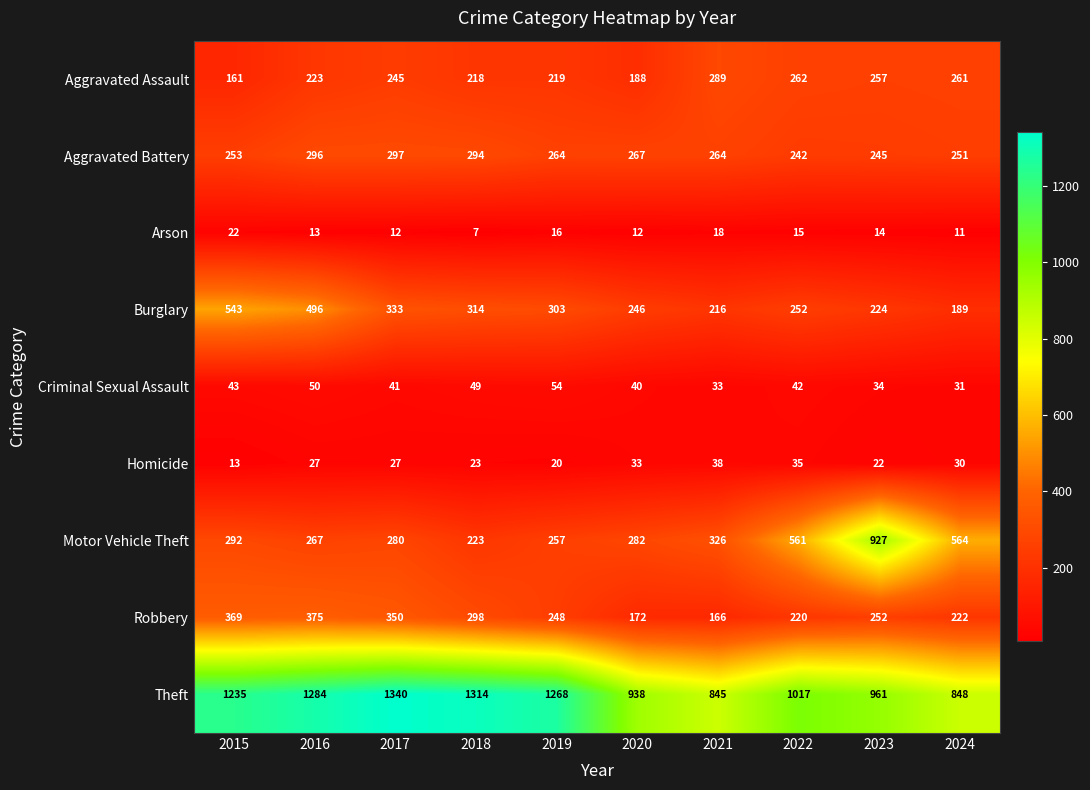

Is it true that Robbery equals 298 at 2018?

True